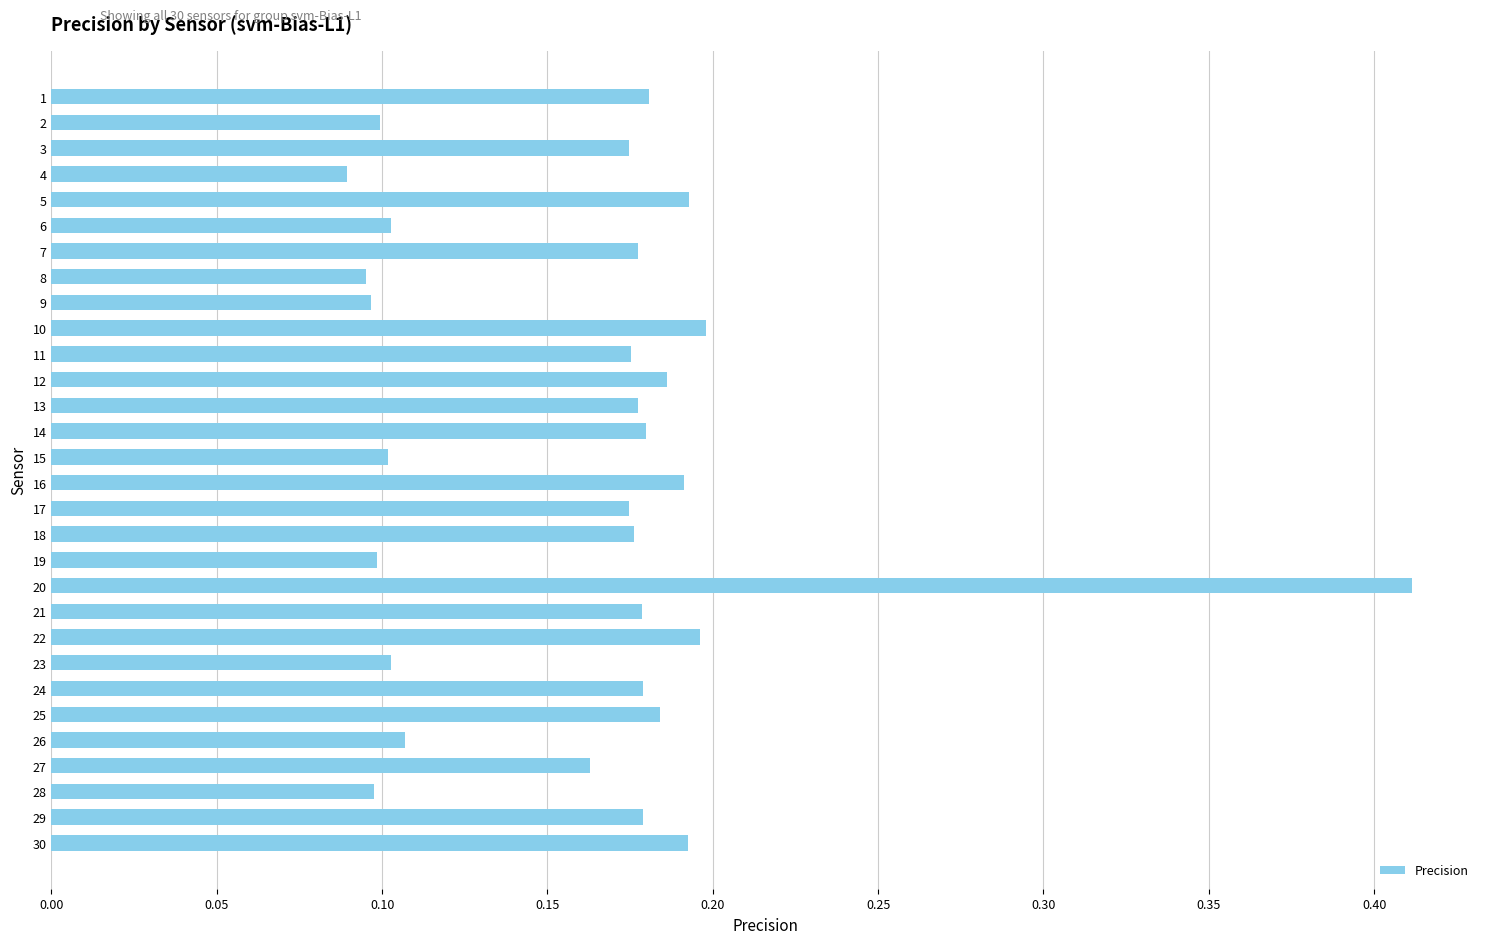

The chart shows a value of 0.1 at 8. True or false?

True